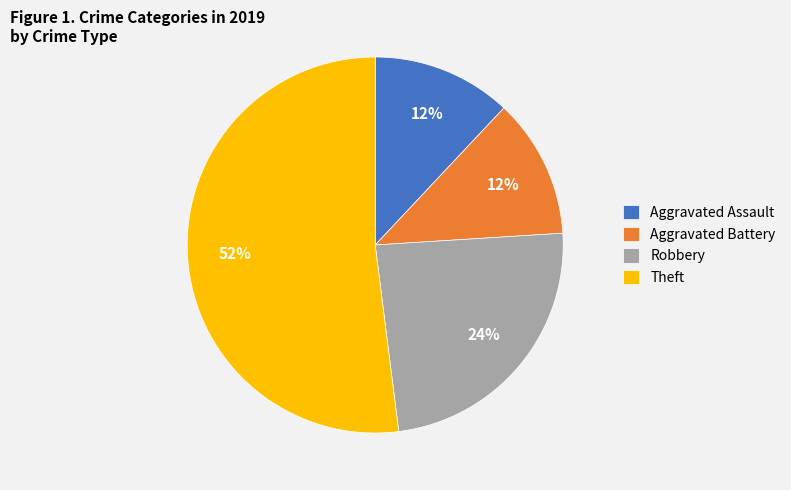

Between Aggravated Battery and Robbery, which is larger?

Robbery